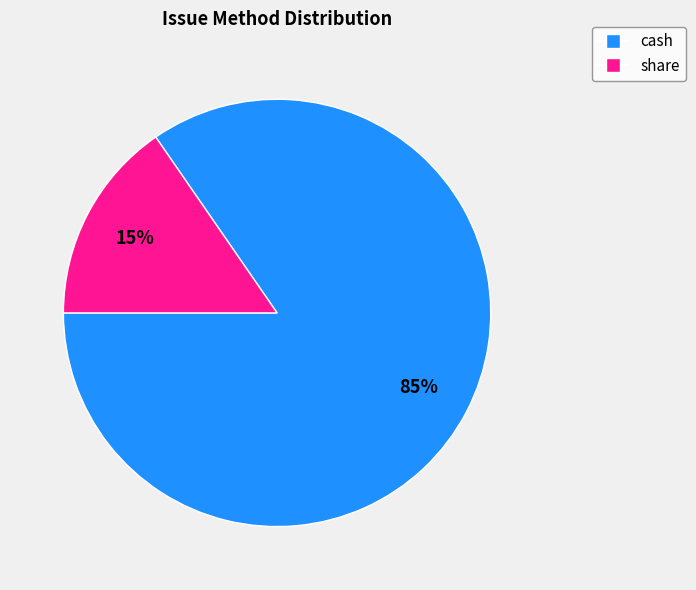

The cash slice represents 85% of the pie. True or false?

True